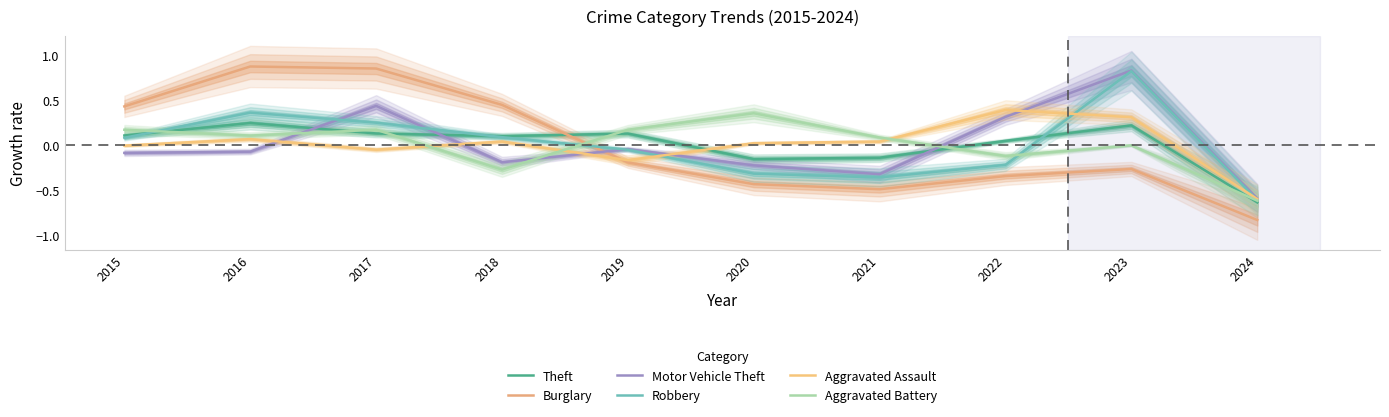

Is it true that Theft equals -0.2 at 2020?

True